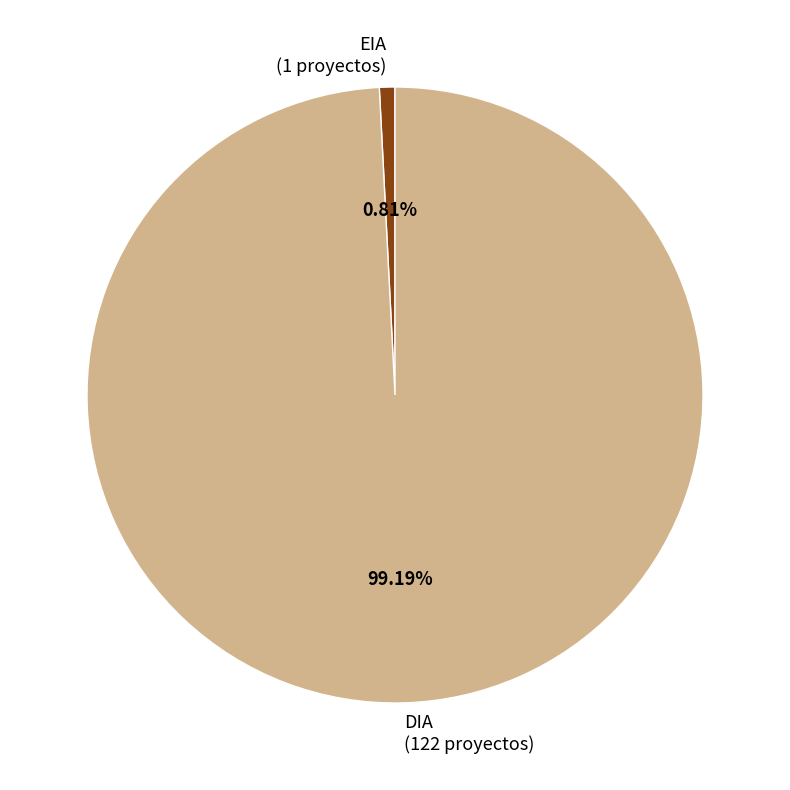

Rank the categories by value from highest to lowest.

DIA, EIA